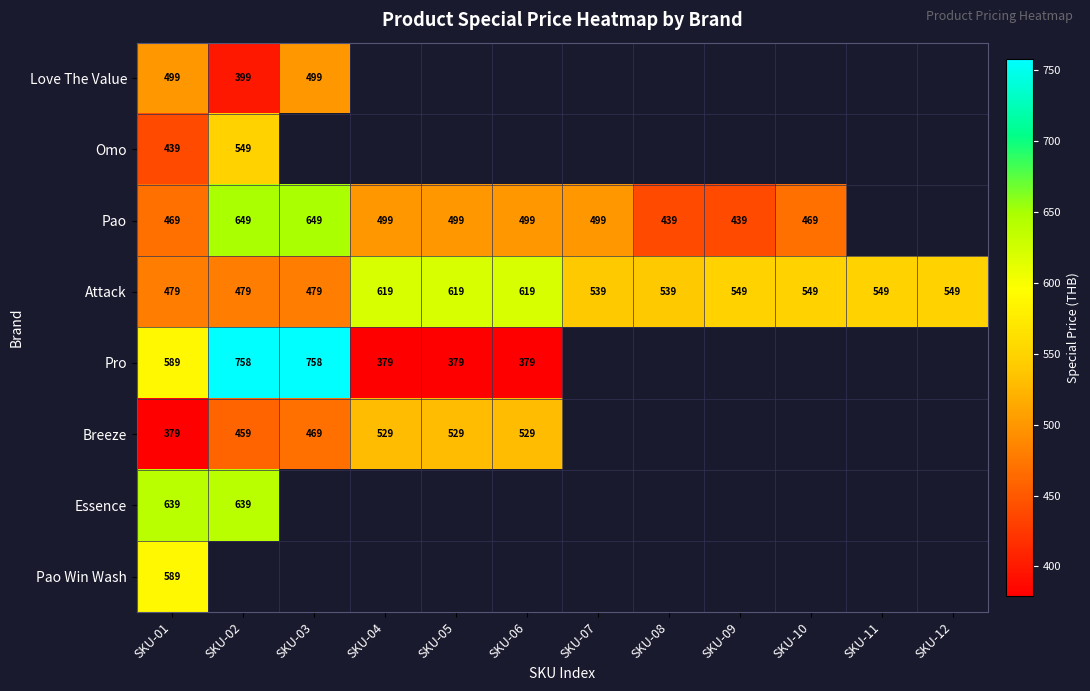

What is the difference between the highest and lowest values at SKU-01?

260